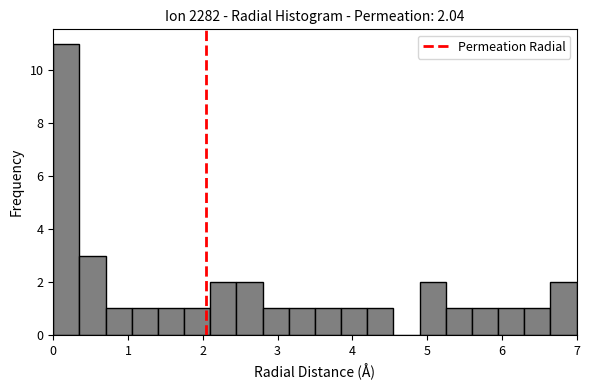

Read against the x-axis, roughly where is the centre of the tallest bar?

0.2